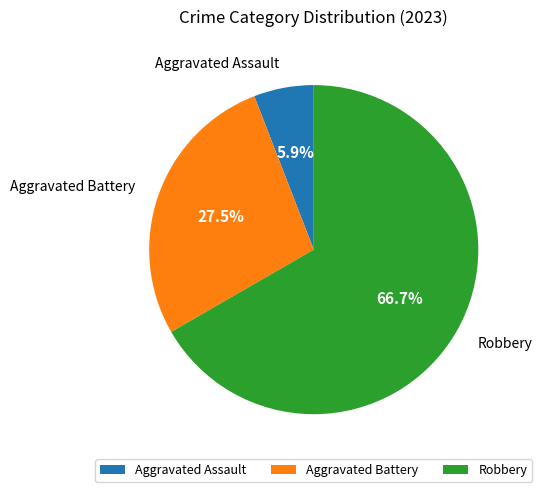

How many segments does this pie chart have?

3